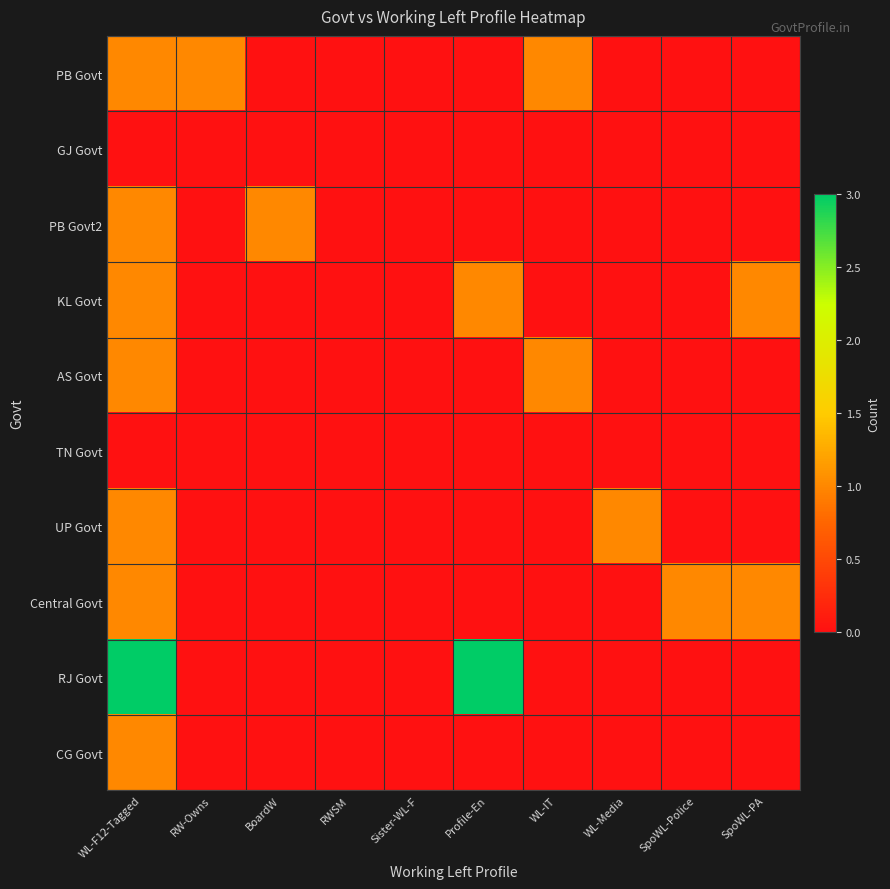

Which label corresponds to the smallest value in the chart?

BoardW